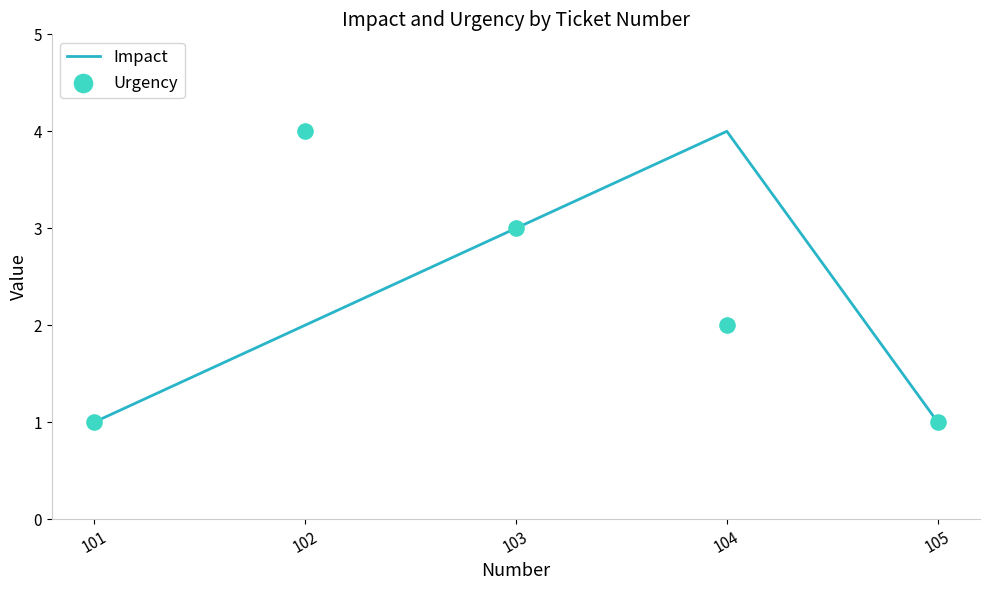

Which series reaches the minimum Y coordinate?

Impact